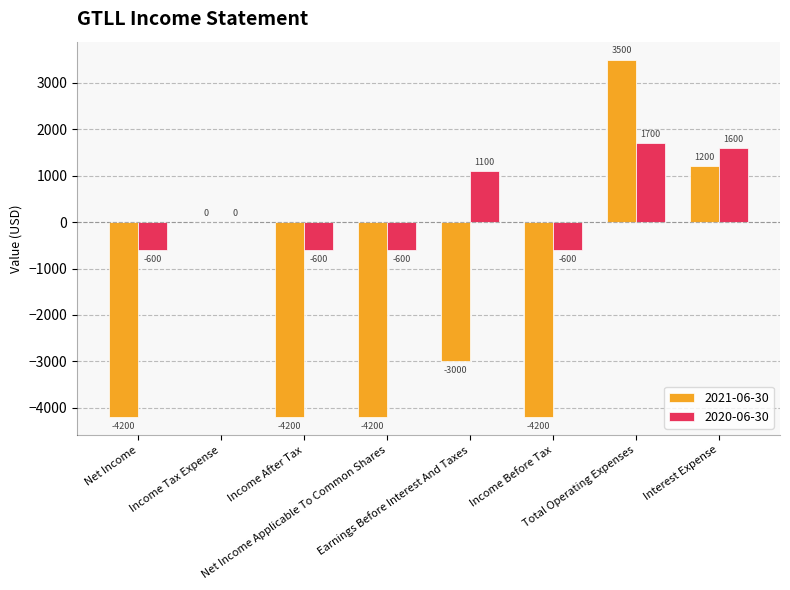

What is the highest value of the 2021-06-30 series?

3500